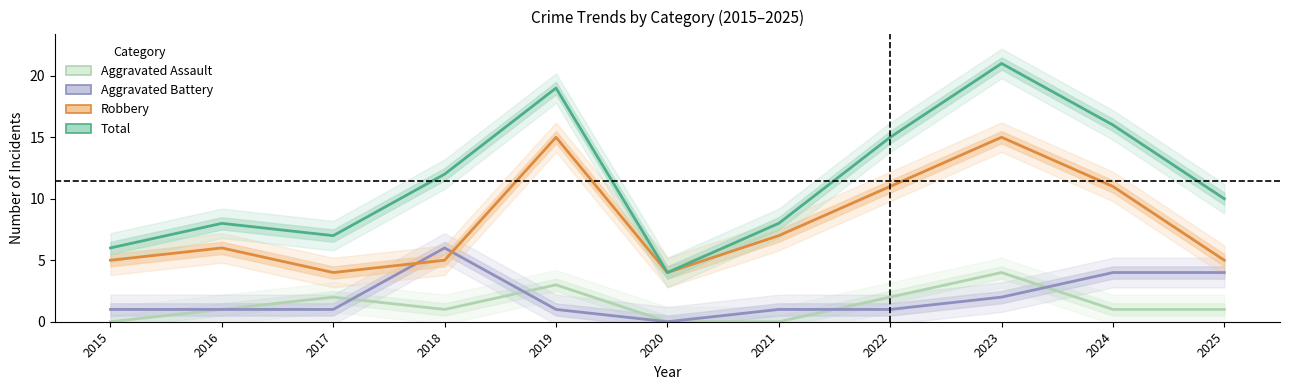

Rank the series by their maximum value, from lowest to highest.

Aggravated Assault, Aggravated Battery, Robbery, Total